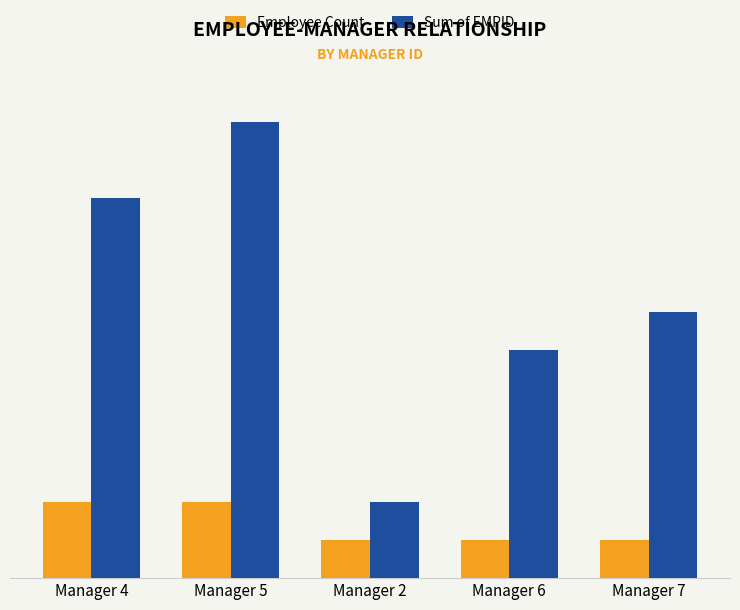

Rank the series by their maximum value, from lowest to highest.

Employee Count, Sum of EMPID